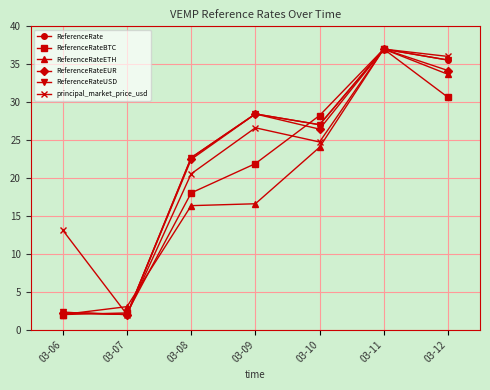

Where is the first local minimum for ReferenceRate?

03-07